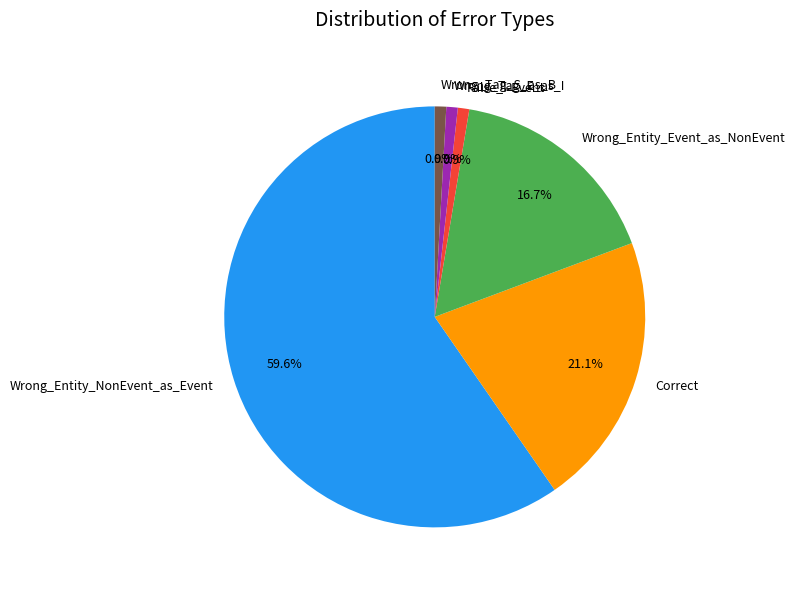

To the nearest percent, what portion does Correct represent?

21%